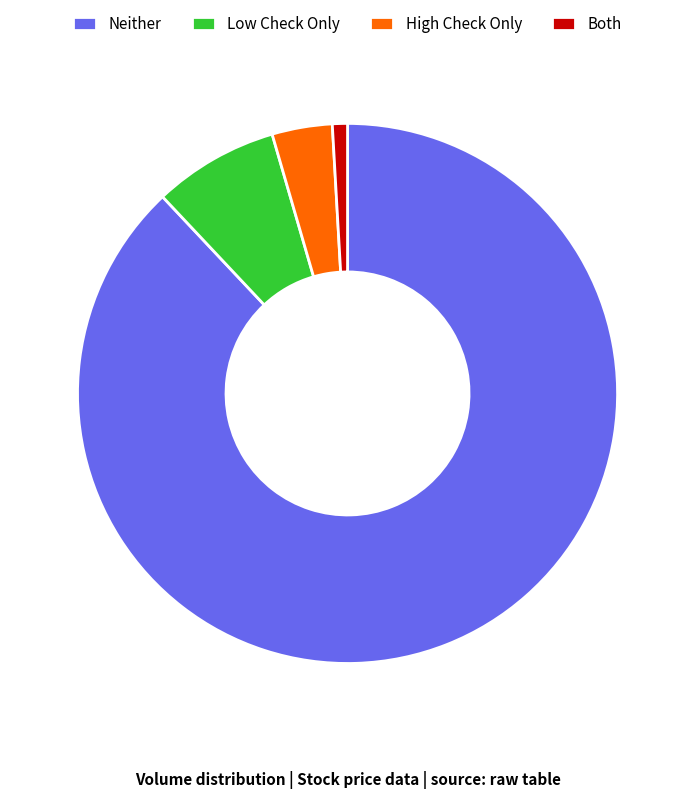

Is the sum of Neither and Both greater than half?

Yes